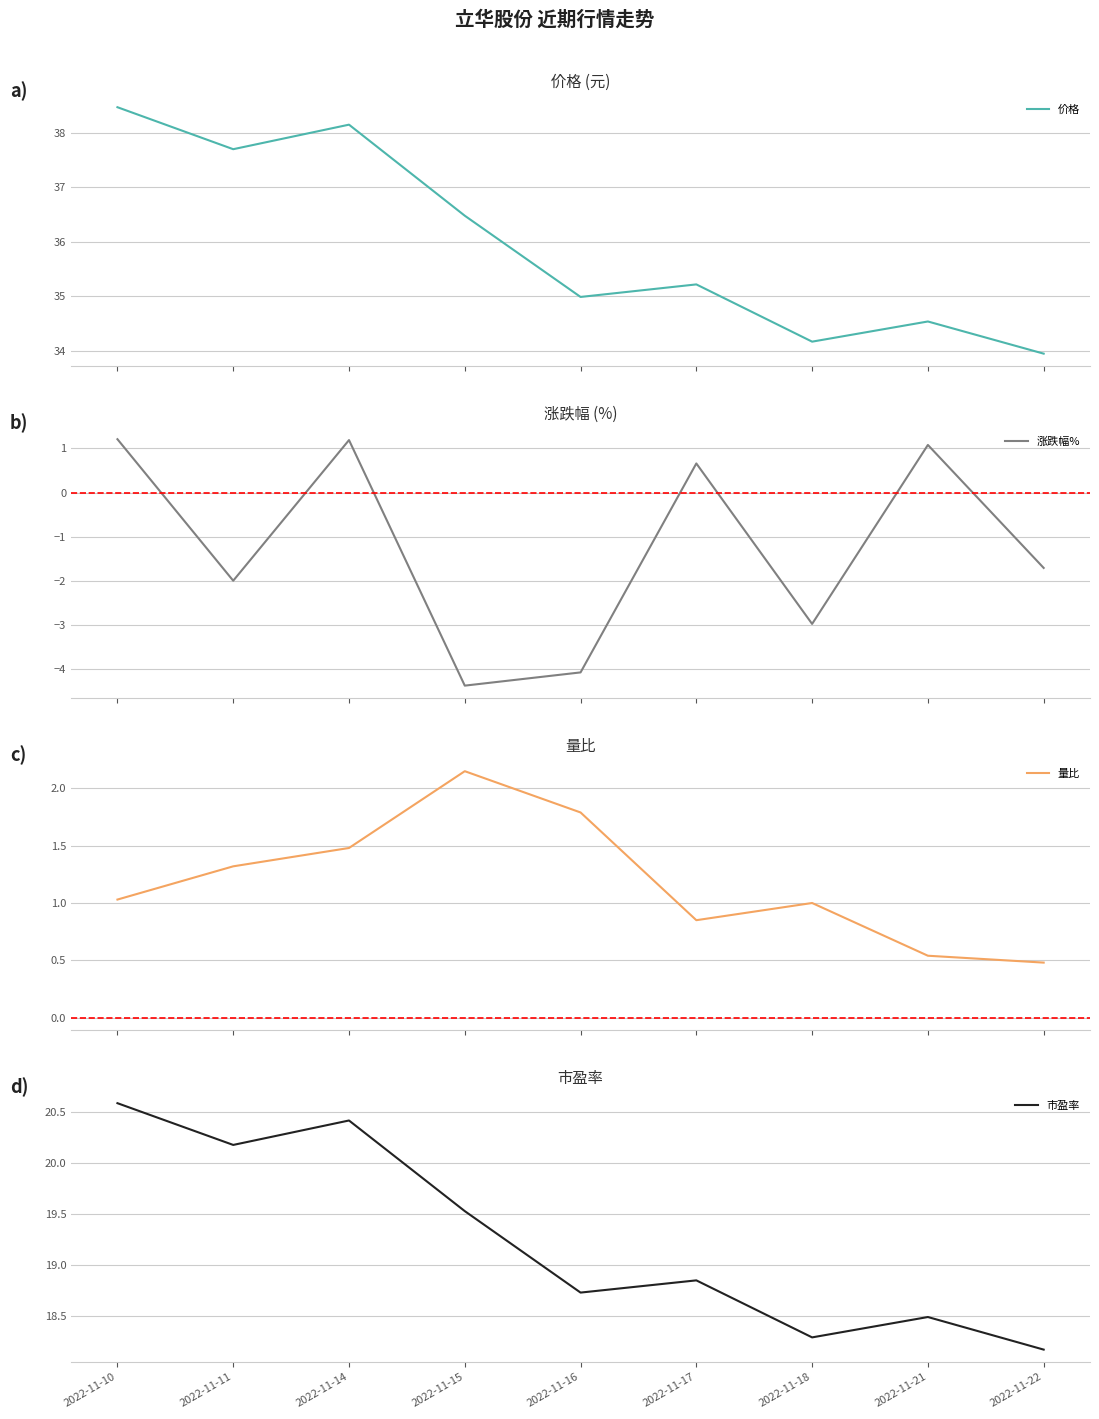

Does the chart display data point markers on the line(s)?

No